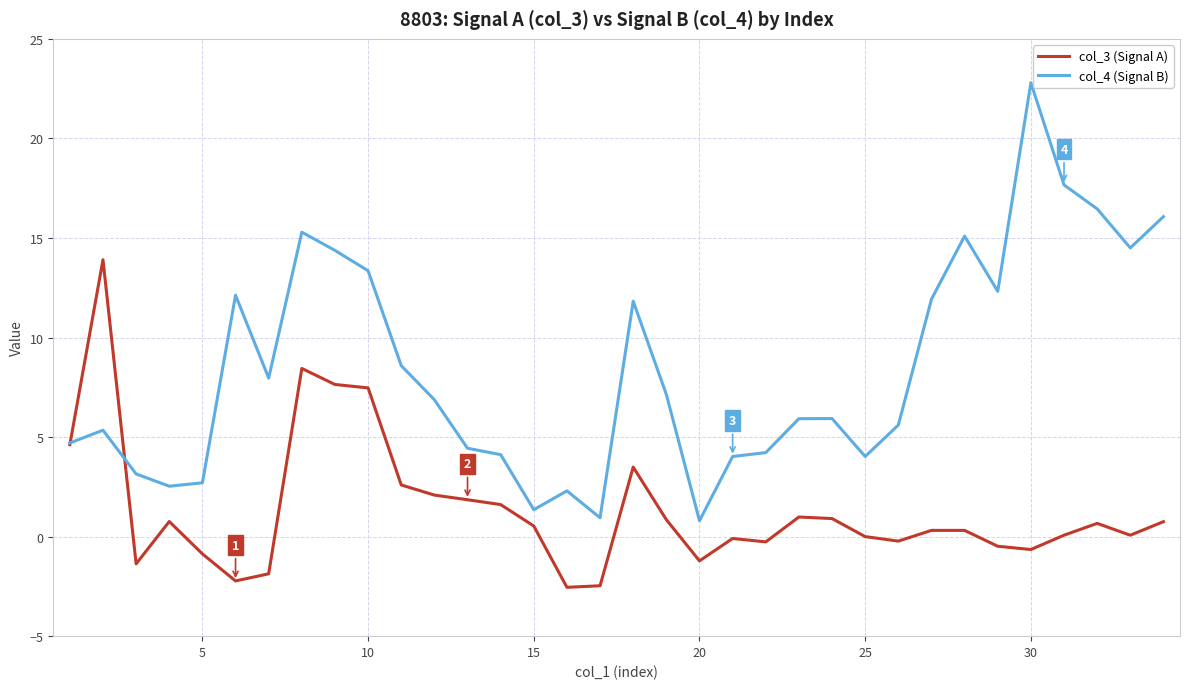

Rank the series by their average value, from highest to lowest.

col_4 (Signal B), col_3 (Signal A)